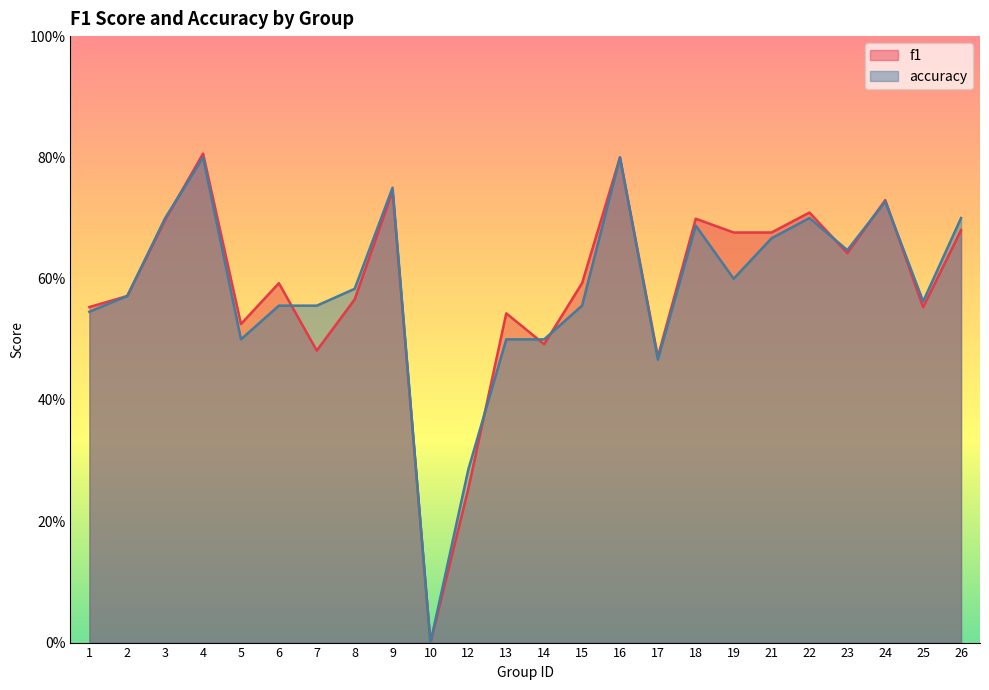

True or false: accuracy has a value of 0.7 at 18.

True